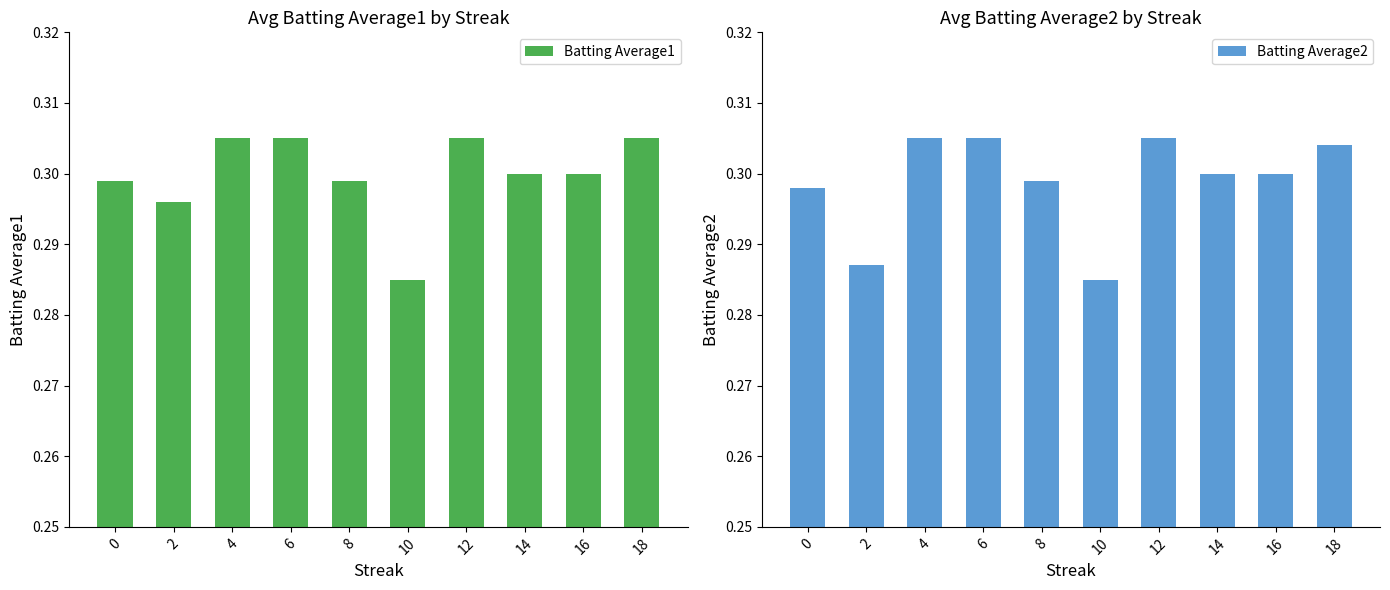

How many bars are there in total?

20